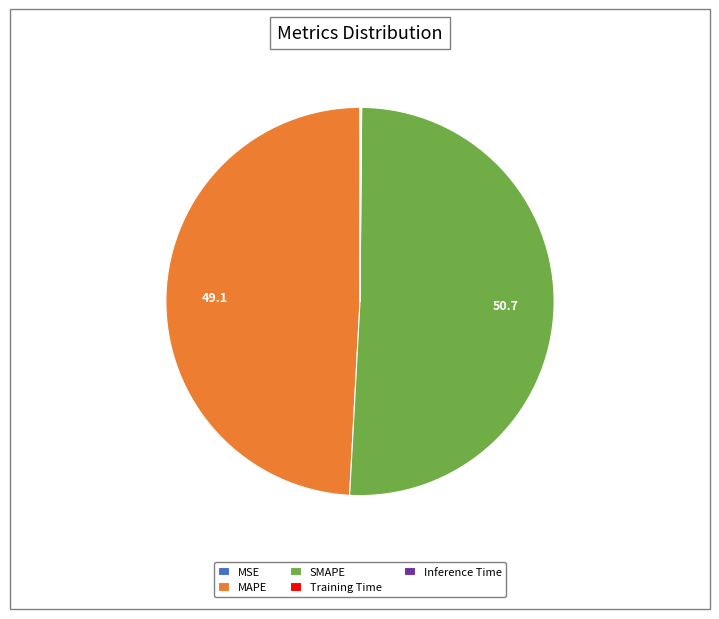

True or false: MAPE accounts for 42% of the total.

False